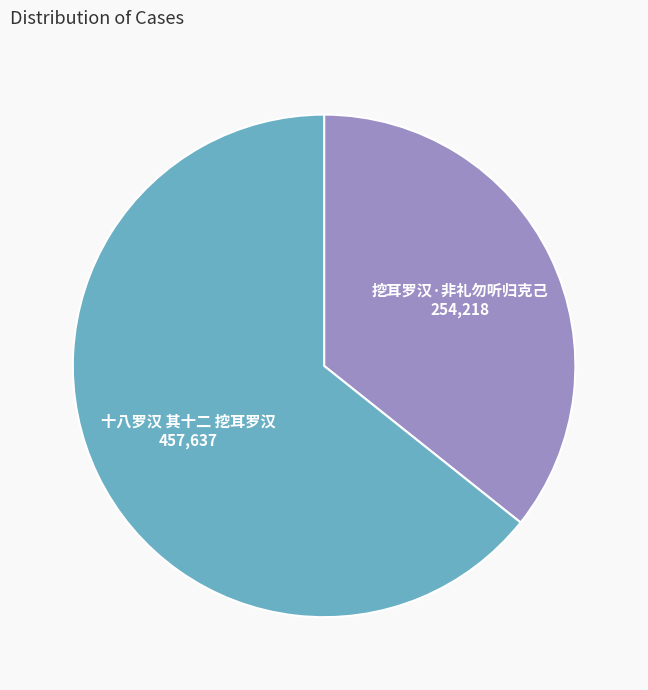

Rank the categories by value from highest to lowest.

十八罗汉 其十二 挖耳罗汉, 挖耳罗汉·非礼勿听归克己